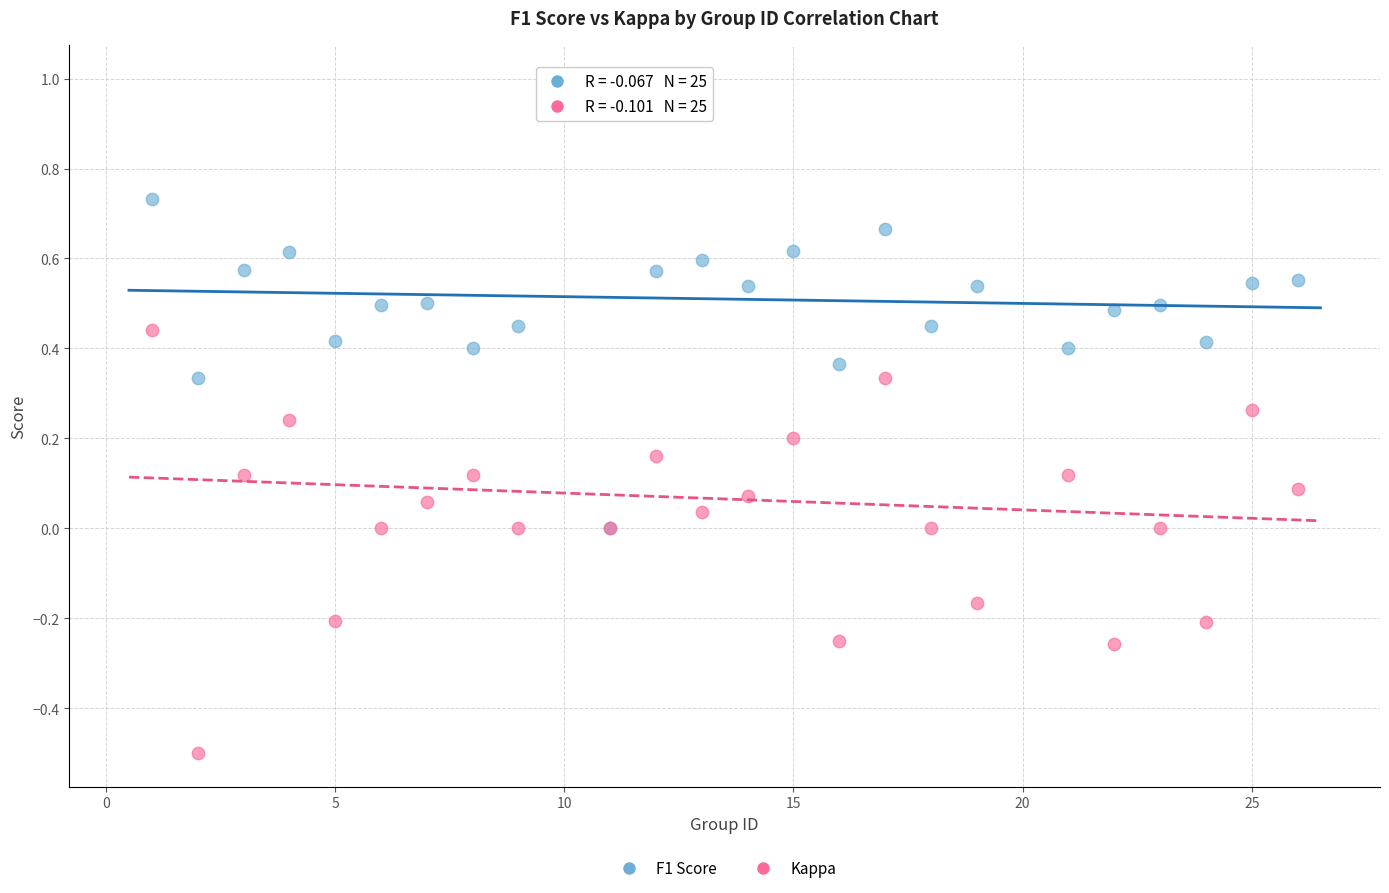

What are all the series names shown in the legend?

F1 Score, Kappa